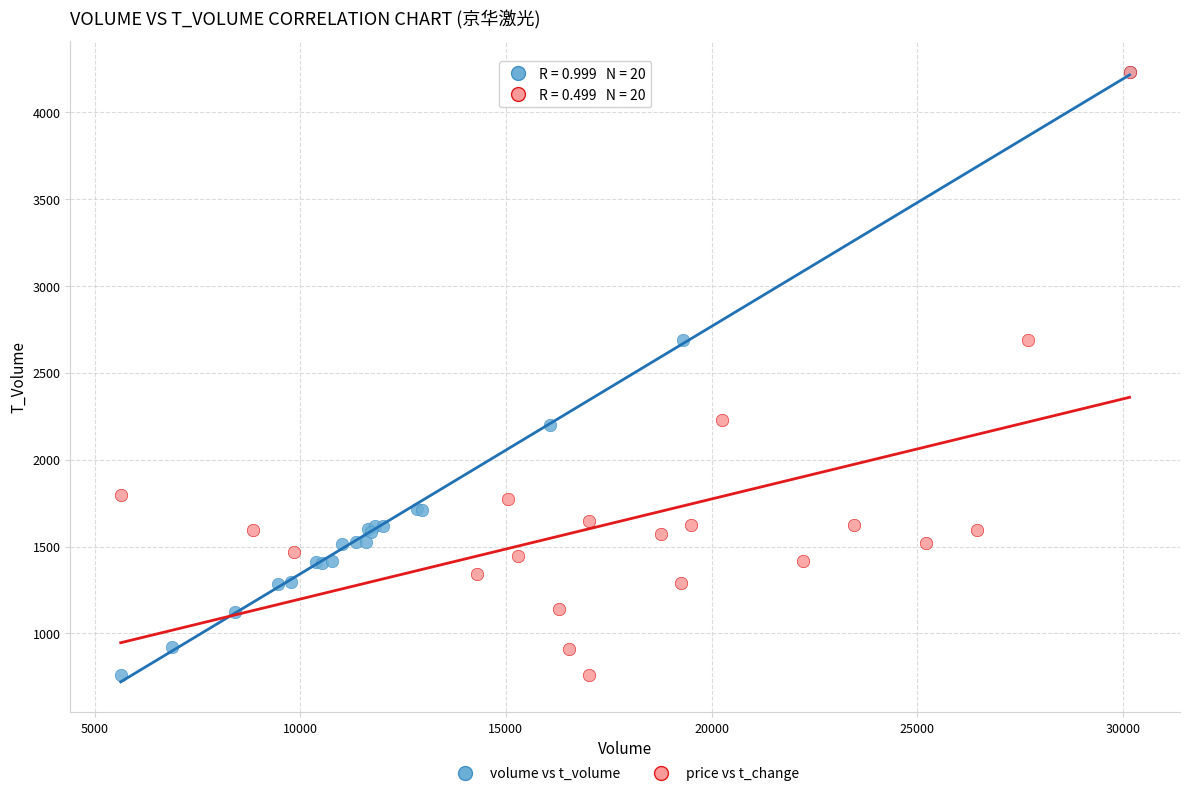

What are all the series names shown in the legend?

volume vs t_volume, price vs t_change